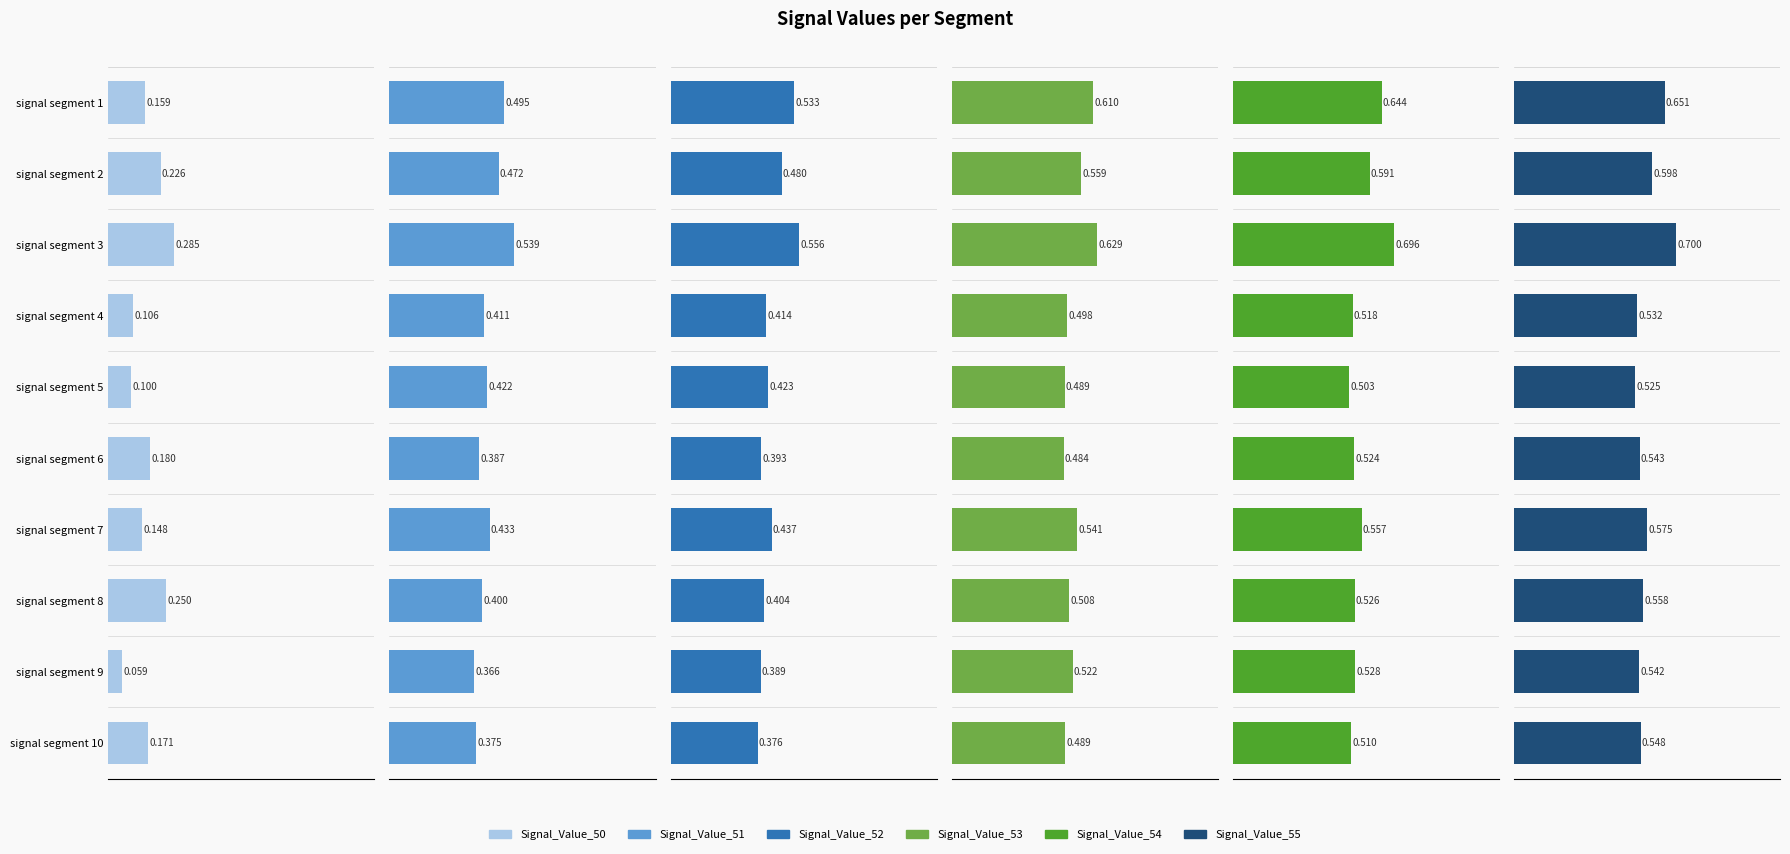

Are the bars horizontal?

Yes